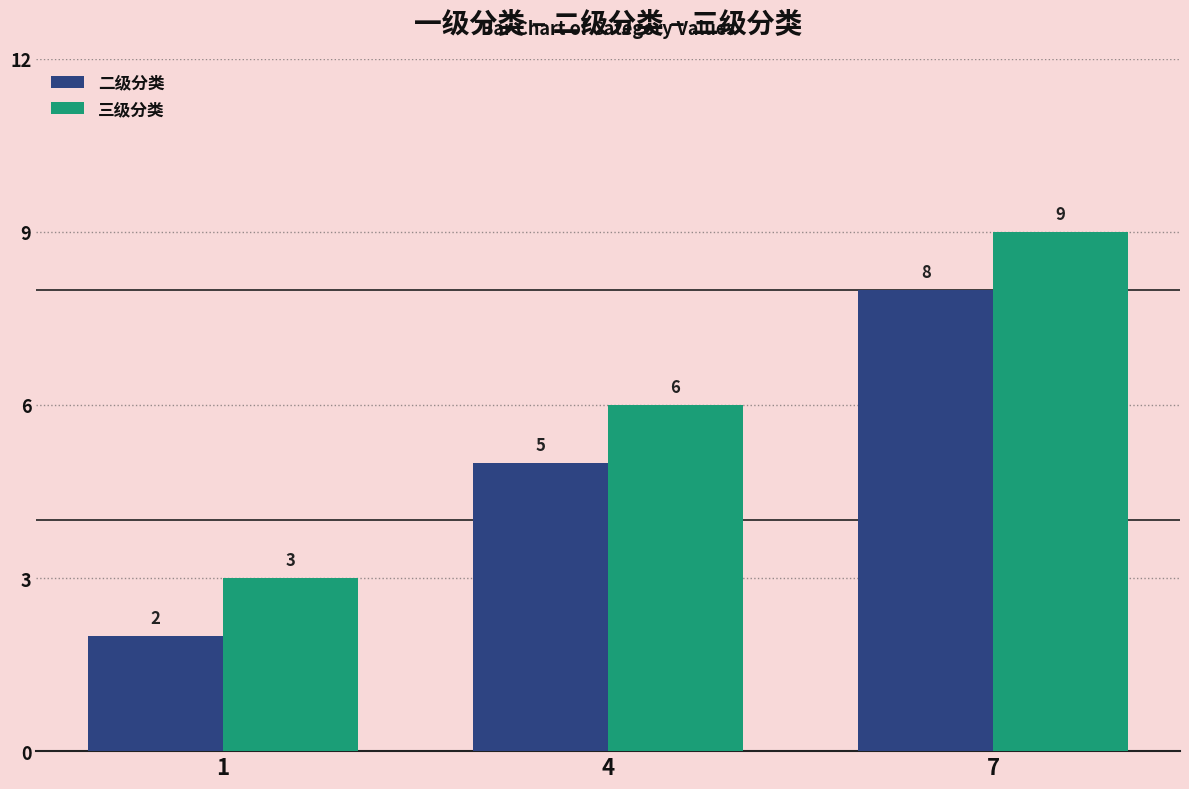

True or false: 三级分类 has a value of 14 at 7.

False